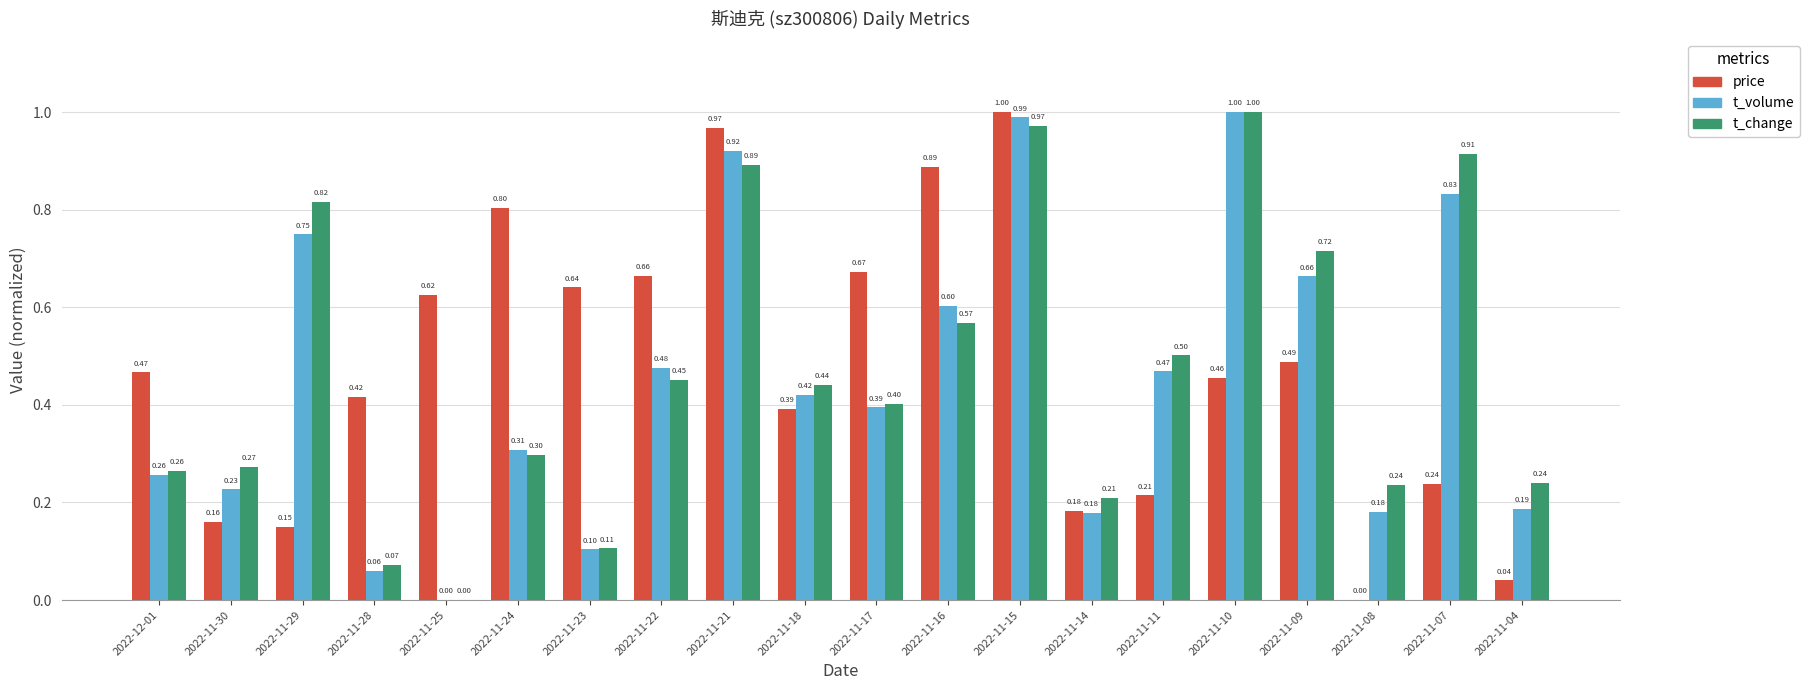

Which series has the largest total across all categories?

price